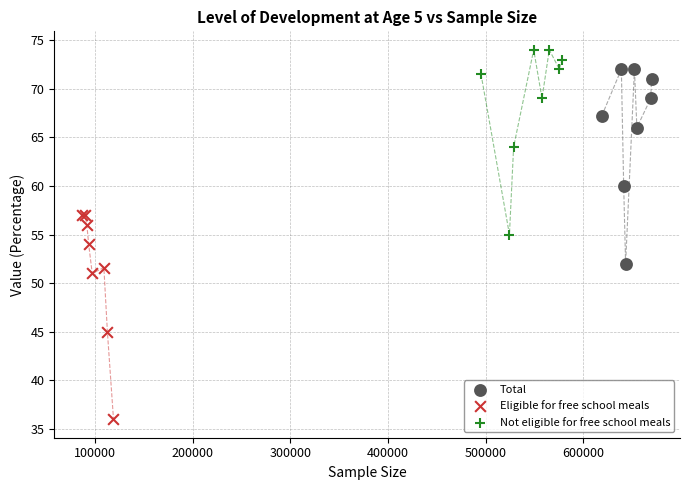

Which series has the widest spread of Y values?

Eligible for free school meals